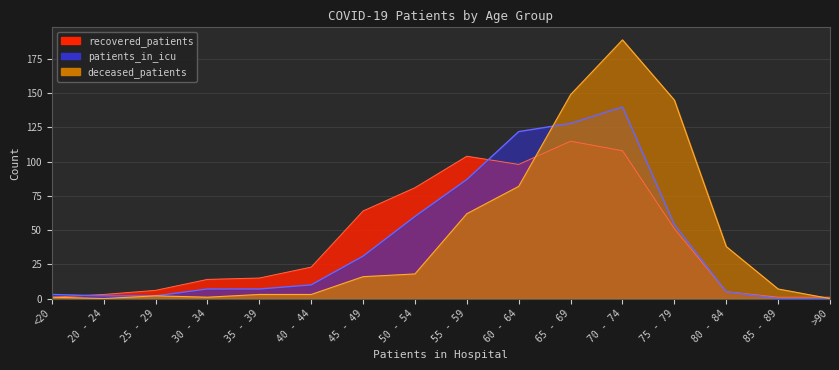

Does the chart display data point markers on the line(s)?

No